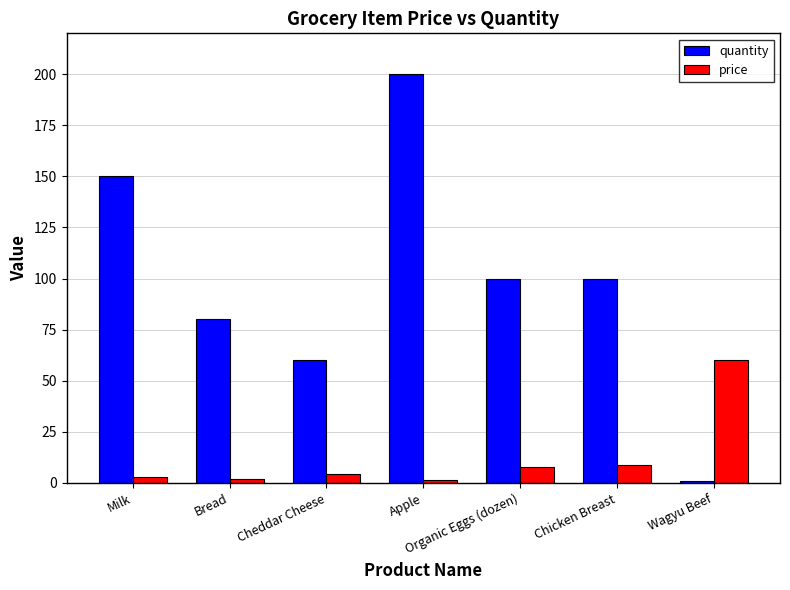

What is the label of the 2nd bar from the left?

Bread